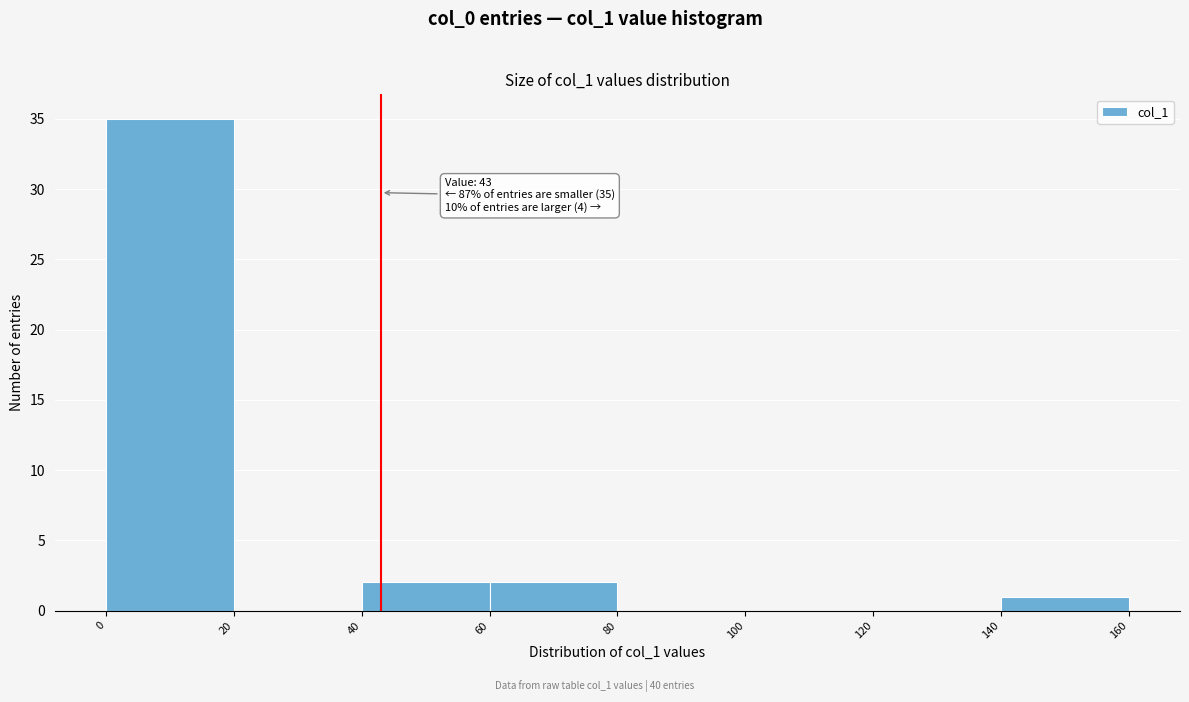

Which range on the x-axis has the tallest bar?

0 to 20